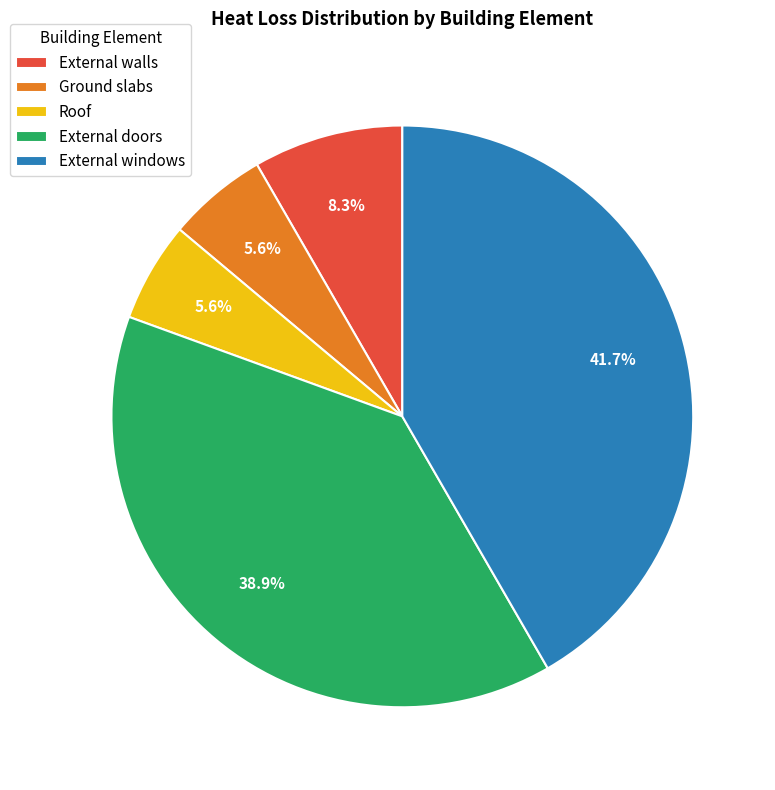

Does Roof represent more than half of the total?

No